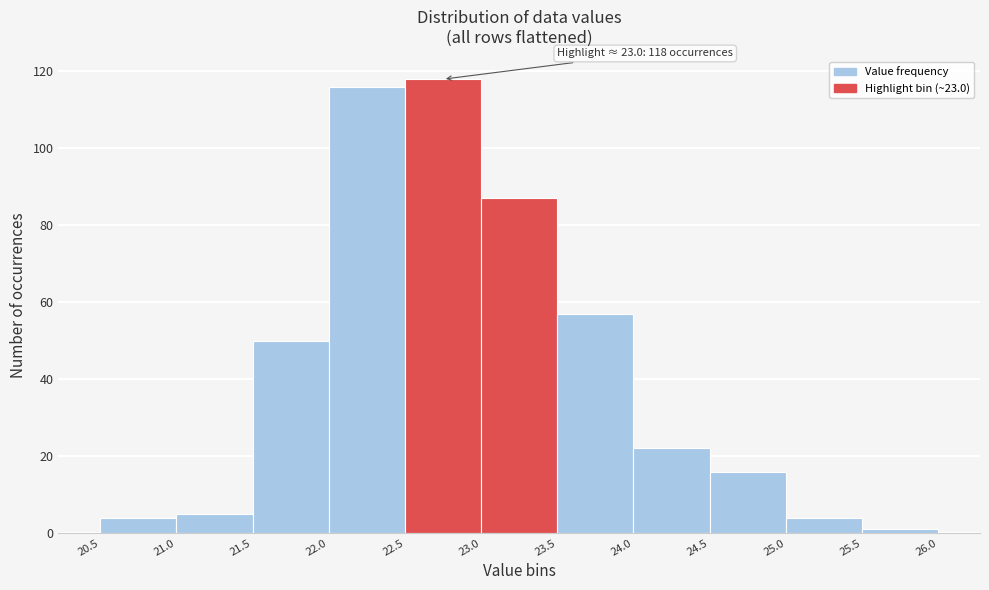

Which range on the x-axis has the tallest bar?

22.5 to 23.0